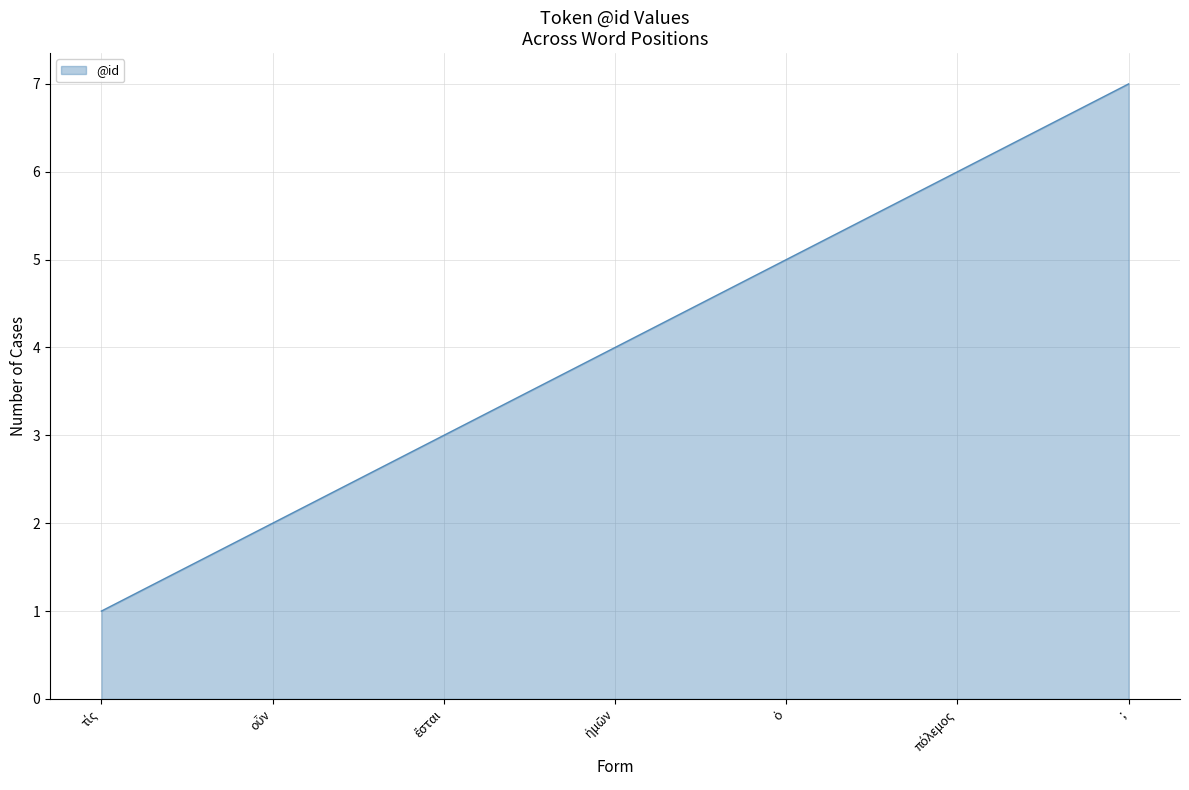

What is the difference between the maximum and second lowest values?

5